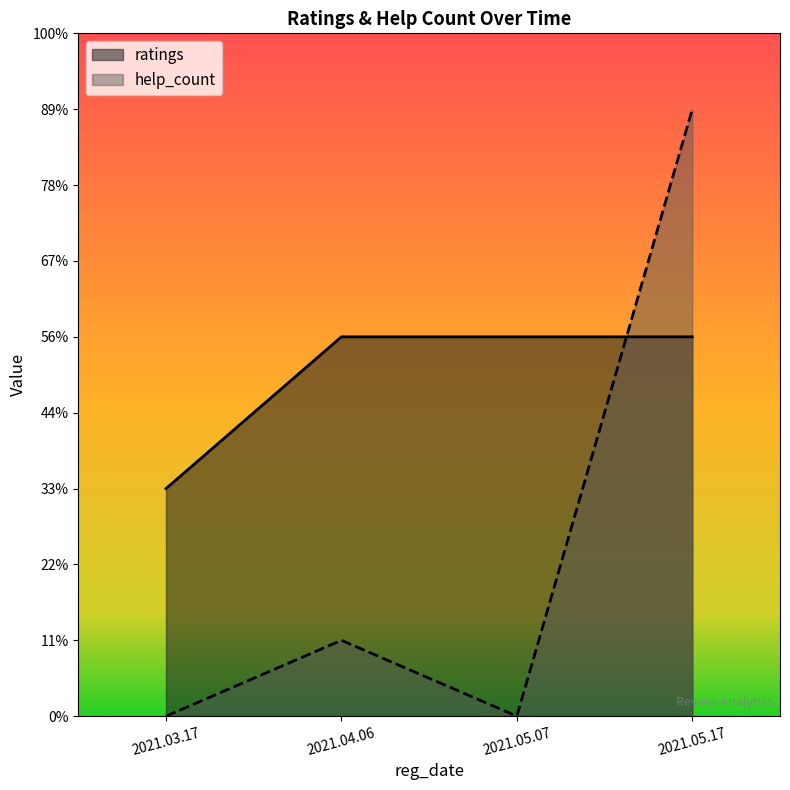

At which category is the sum across all series the highest?

2021.05.17